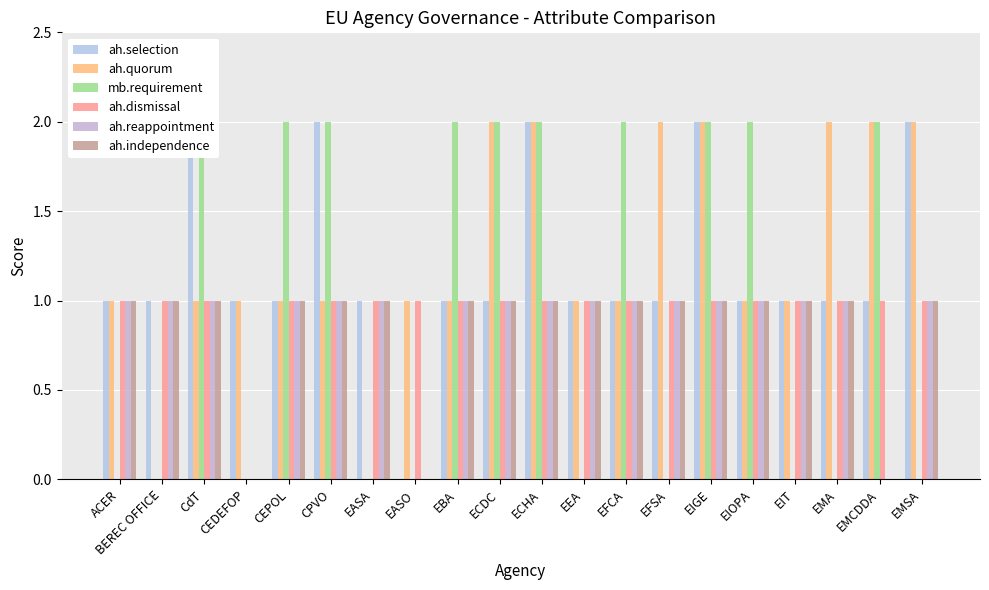

What is the label of the 17th bar from the right?

CEDEFOP